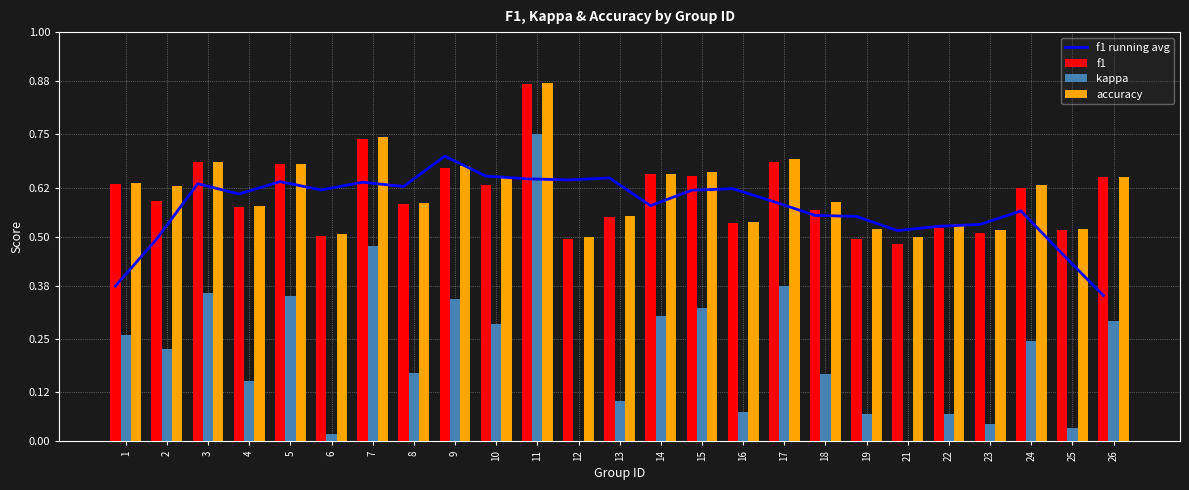

Reading left to right, what are all the values shown in this chart?

f1 running avg: 0.4	0.5	0.6	0.6	0.6	0.6	0.6	0.6	0.7	0.6	0.6	0.6	0.6	0.6	0.6	0.6	0.6	0.6	0.5	0.5	0.5	0.5	0.6	0.5	0.4
f1: 0.6	0.6	0.7	0.6	0.7	0.5	0.7	0.6	0.7	0.6	0.9	0.5	0.5	0.7	0.6	0.5	0.7	0.6	0.5	0.5	0.5	0.5	0.6	0.5	0.6
kappa: 0.3	0.2	0.4	0.1	0.4	0.0	0.5	0.2	0.3	0.3	0.8	0.0	0.1	0.3	0.3	0.1	0.4	0.2	0.1	0.0	0.1	0.0	0.2	0.0	0.3
accuracy: 0.6	0.6	0.7	0.6	0.7	0.5	0.7	0.6	0.7	0.6	0.9	0.5	0.6	0.7	0.7	0.5	0.7	0.6	0.5	0.5	0.5	0.5	0.6	0.5	0.6